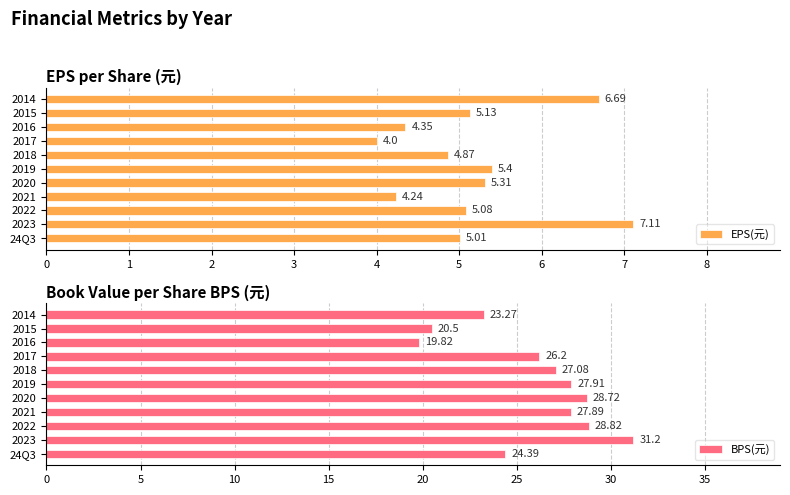

What is the difference between the second highest and second lowest values in the BPS(元) series?

8.3